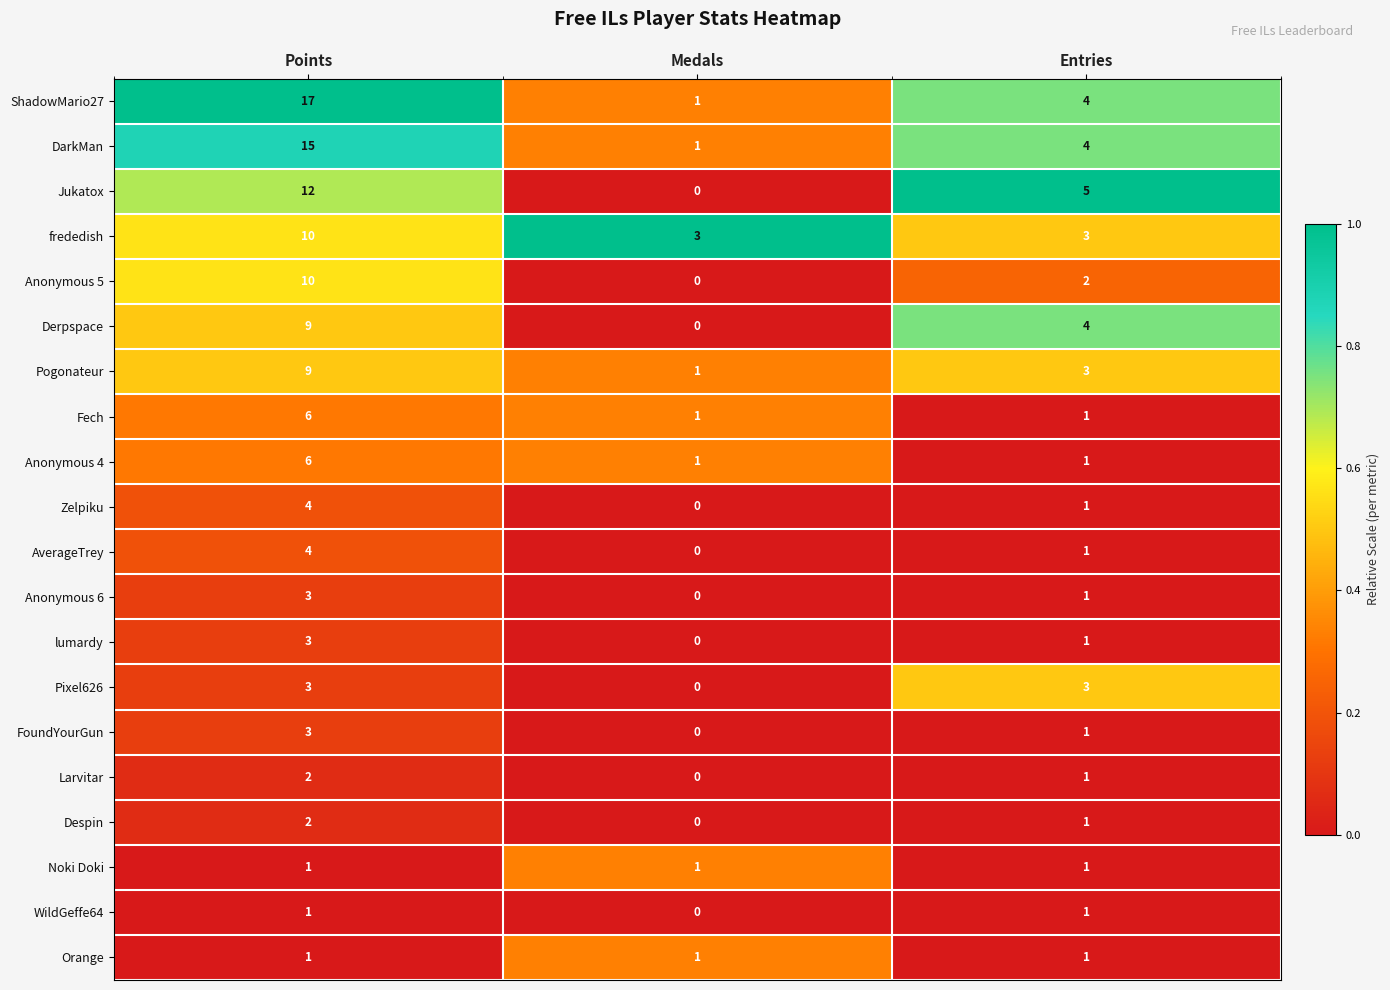

What is the sum of all Pogonateur values?

13